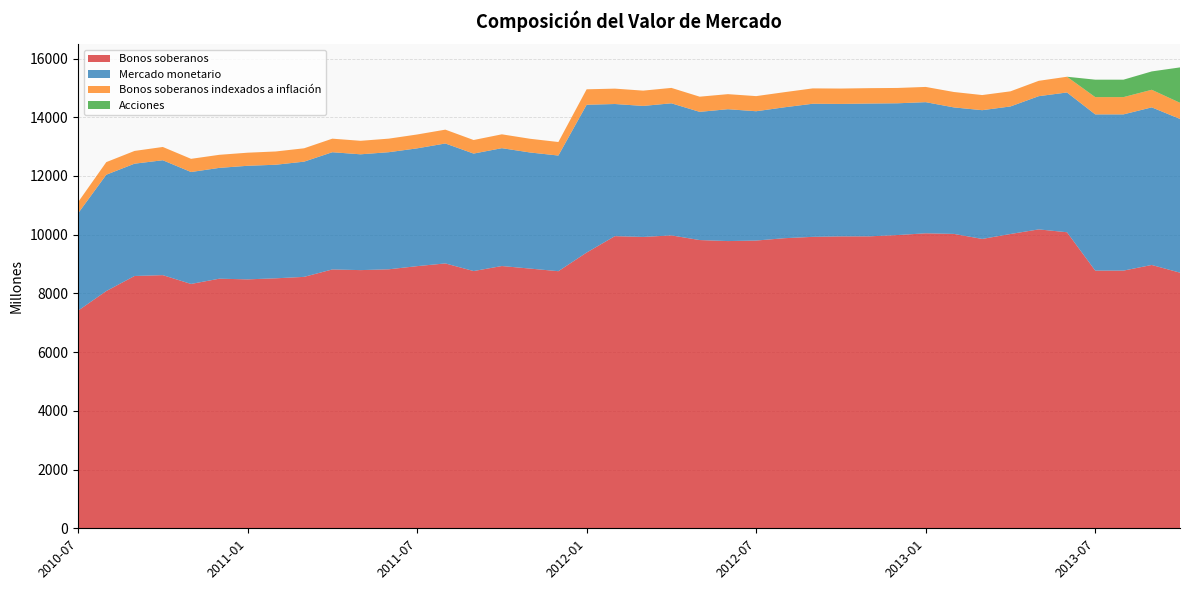

Reading left to right, what are all the values shown in this chart?

Bonos soberanos: 2010-07=7411	2010-08=8080	2010-09=8593	2010-10=8622	2010-11=8322	2010-12=8501	2011-01=8478	2011-02=8514	2011-03=8563	2011-04=8816	2011-05=8793	2011-06=8821	2011-07=8928	2011-08=9021	2011-09=8761	2011-10=8932	2011-11=8845	2011-12=8756	2012-01=9391	2012-02=9950	2012-03=9923	2012-04=9975	2012-05=9817	2012-06=9782	2012-07=9800	2012-08=9880	2012-09=9926	2012-10=9942	2012-11=9943	2012-12=9987	2013-01=10047	2013-02=10026	2013-03=9855	2013-04=10023	2013-05=10180	2013-06=10083	2013-07=8776	2013-08=8776	2013-09=8968	2013-10=8706
Mercado monetario: 2010-07=3314	2010-08=3962	2010-09=3825	2010-10=3913	2010-11=3812	2010-12=3774	2011-01=3868	2011-02=3868	2011-03=3924	2011-04=3992	2011-05=3944	2011-06=3988	2011-07=4012	2011-08=4085	2011-09=4001	2011-10=4014	2011-11=3954	2011-12=3939	2012-01=5034	2012-02=4500	2012-03=4462	2012-04=4499	2012-05=4366	2012-06=4491	2012-07=4404	2012-08=4458	2012-09=4533	2012-10=4511	2012-11=4523	2012-12=4488	2013-01=4466	2013-02=4308	2013-03=4385	2013-04=4344	2013-05=4537	2013-06=4760	2013-07=5321	2013-08=5321	2013-09=5368	2013-10=5236
Bonos soberanos indexados a inflación: 2010-07=380	2010-08=429	2010-09=434	2010-10=452	2010-11=449	2010-12=445	2011-01=446	2011-02=452	2011-03=455	2011-04=462	2011-05=460	2011-06=462	2011-07=472	2011-08=471	2011-09=462	2011-10=472	2011-11=467	2011-12=461	2012-01=526	2012-02=524	2012-03=521	2012-04=525	2012-05=517	2012-06=513	2012-07=515	2012-08=515	2012-09=523	2012-10=524	2012-11=524	2012-12=522	2013-01=519	2013-02=525	2013-03=515	2013-04=515	2013-05=523	2013-06=536	2013-07=588	2013-08=588	2013-09=599	2013-10=549
Acciones: 2010-07=0	2010-08=0	2010-09=0	2010-10=0	2010-11=0	2010-12=0	2011-01=0	2011-02=0	2011-03=0	2011-04=0	2011-05=0	2011-06=0	2011-07=0	2011-08=0	2011-09=0	2011-10=0	2011-11=0	2011-12=0	2012-01=0	2012-02=0	2012-03=0	2012-04=0	2012-05=0	2012-06=0	2012-07=0	2012-08=0	2012-09=0	2012-10=0	2012-11=0	2012-12=0	2013-01=0	2013-02=0	2013-03=0	2013-04=0	2013-05=0	2013-06=0	2013-07=594	2013-08=594	2013-09=625	2013-10=1206